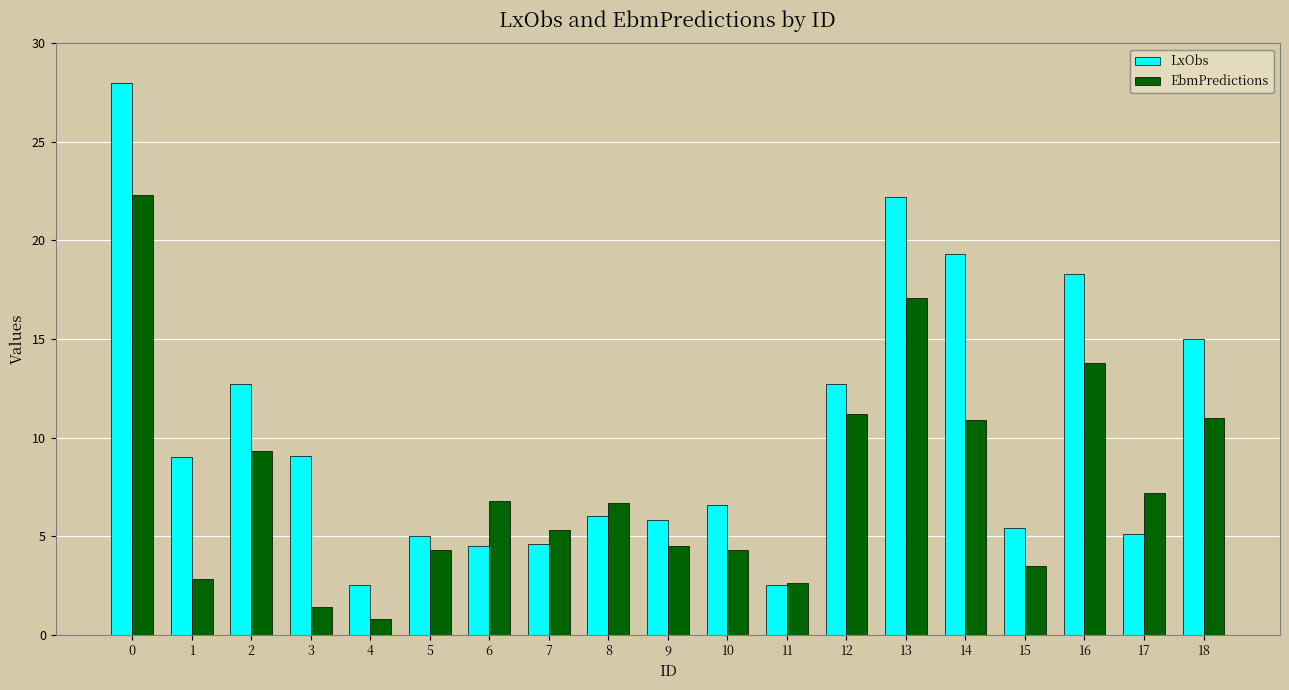

Is the value of EbmPredictions at 15 greater than the value of LxObs at 16?

No